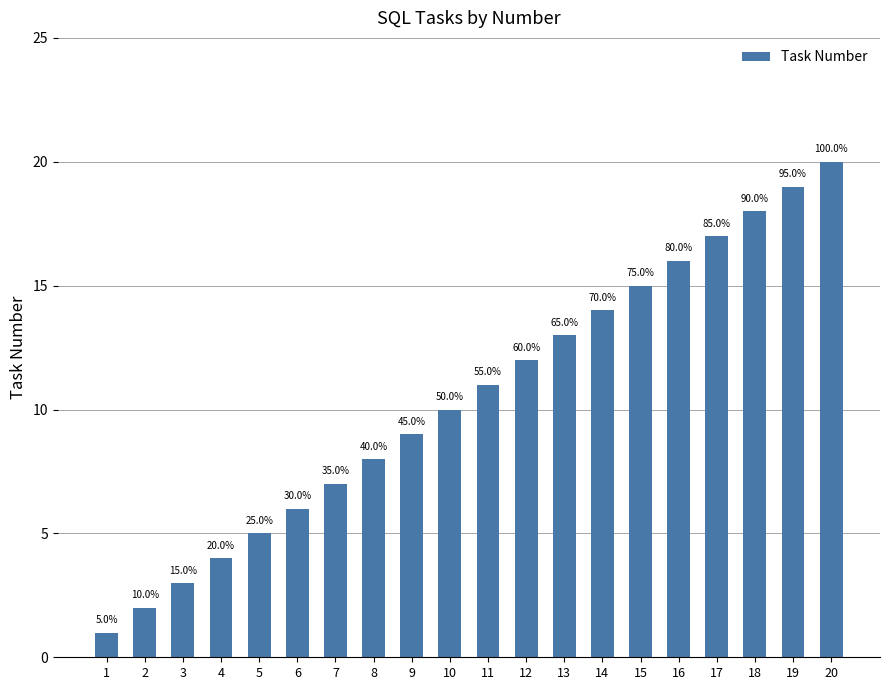

How many bars are there in total?

20